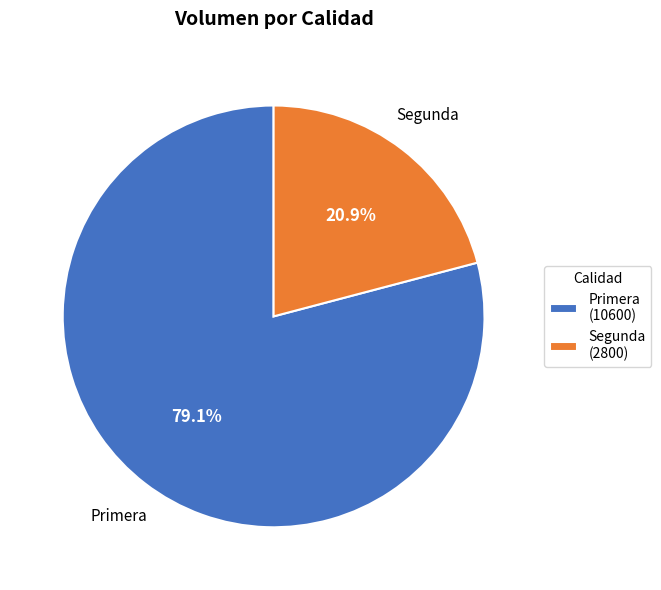

What percentage is the Primera slice, to the nearest percent?

79%